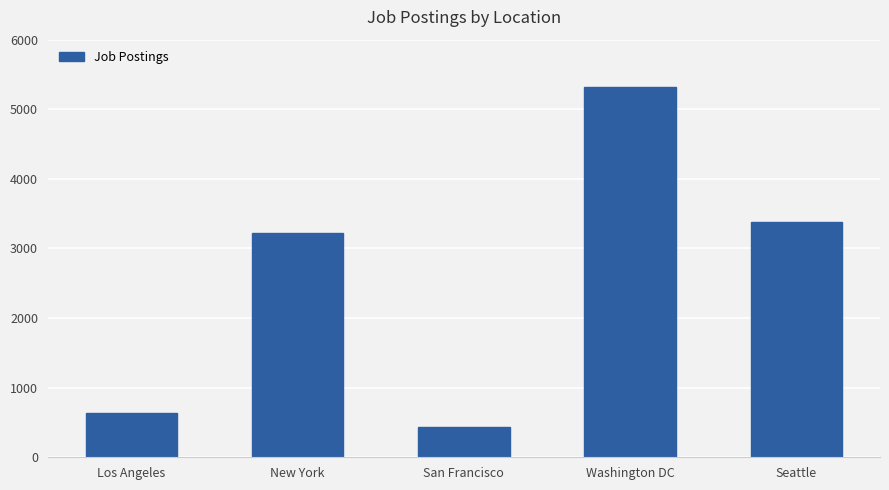

Are the bars horizontal?

No